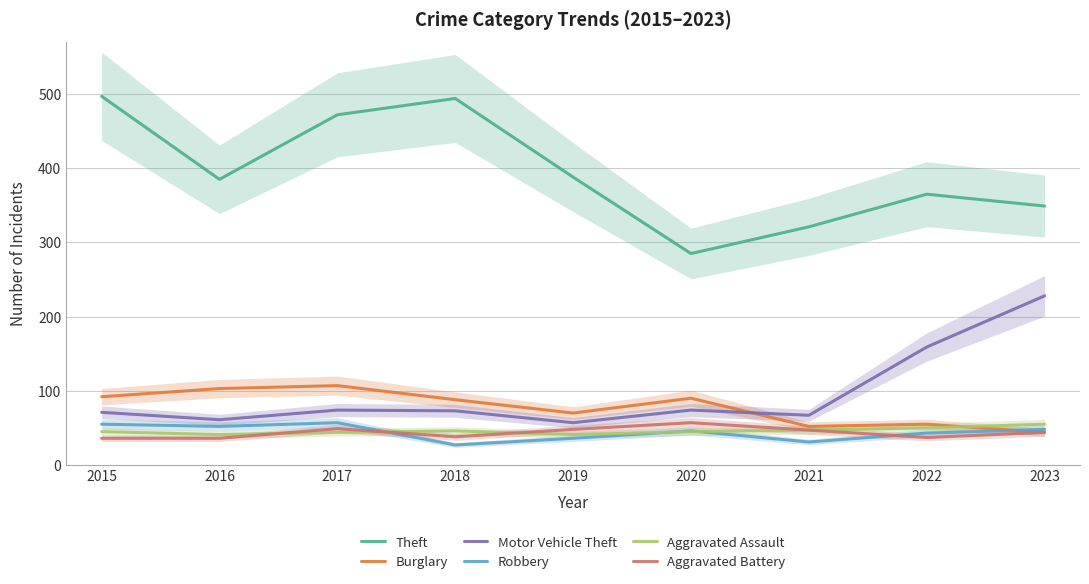

The value of Robbery at 2019 is 10. True or false?

False